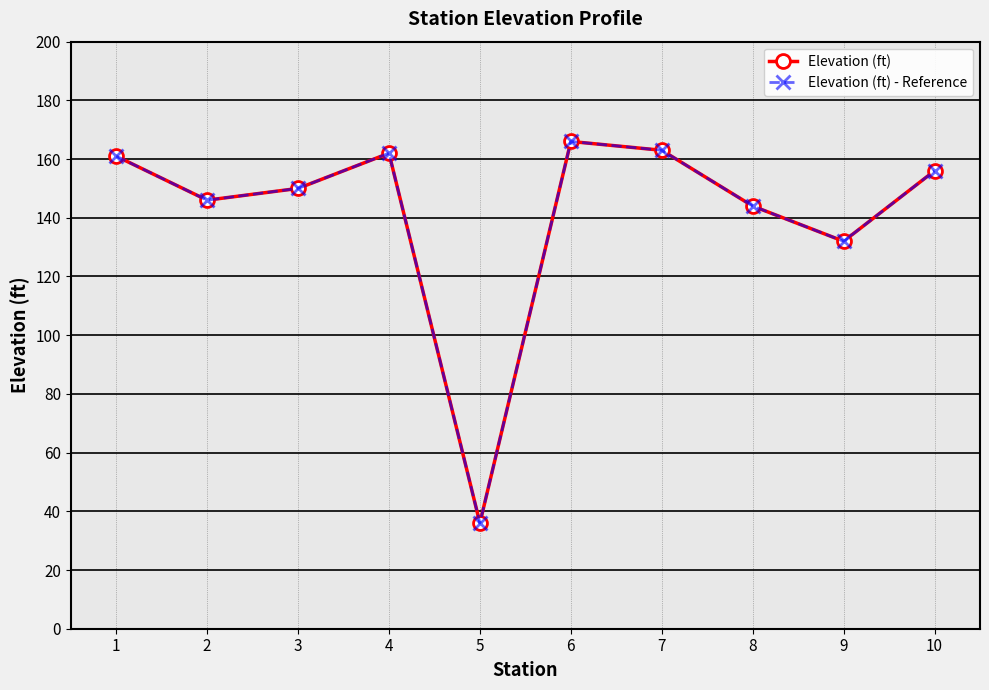

At how many categories does at least one series exceed 155?

5